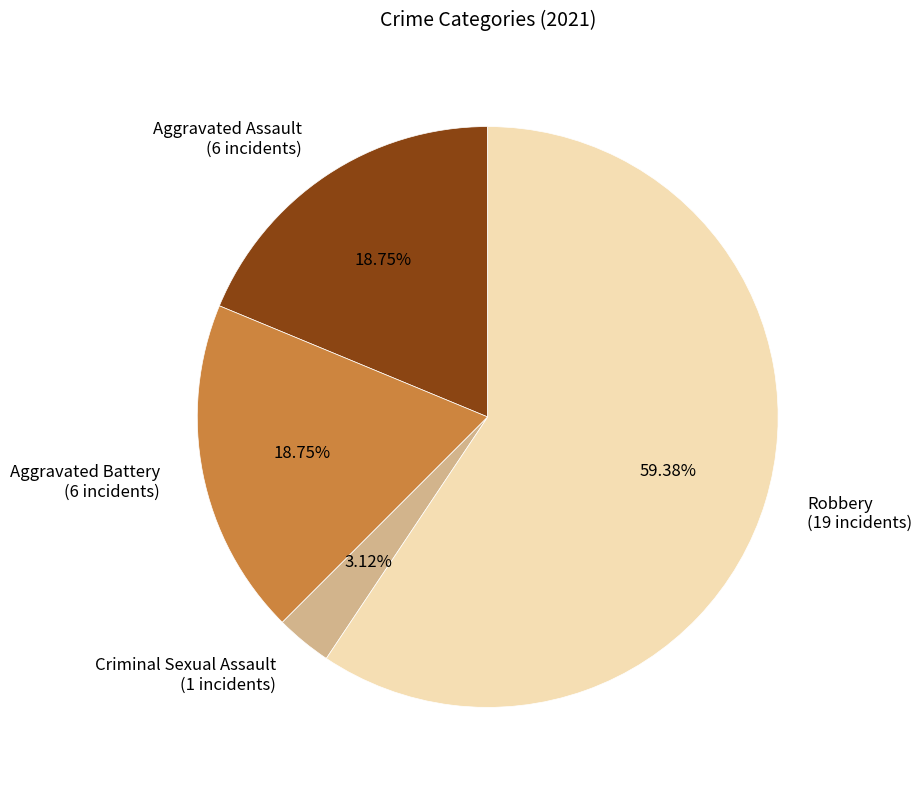

To the nearest percent, what portion does Criminal Sexual Assault represent?

3%